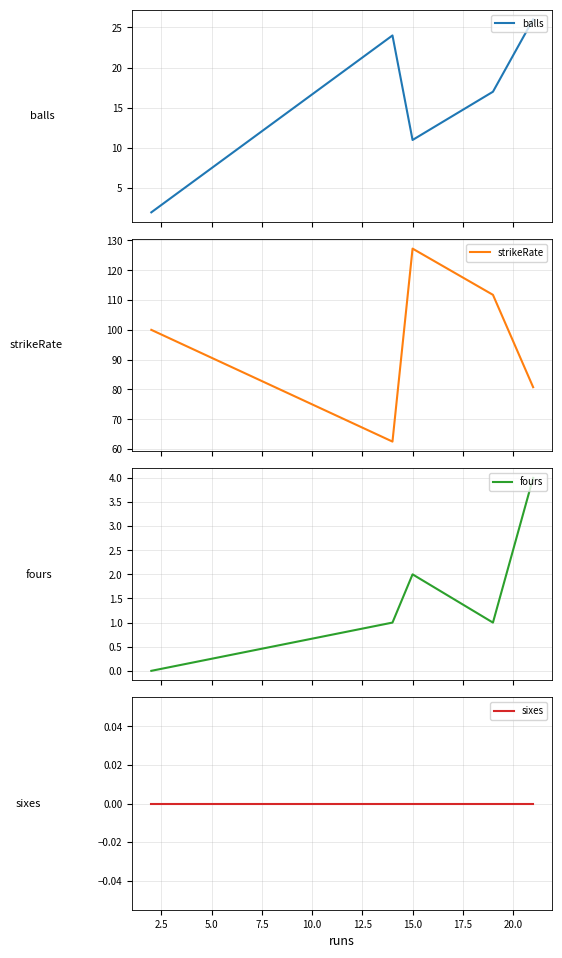

What is the sum of all fours values?

8